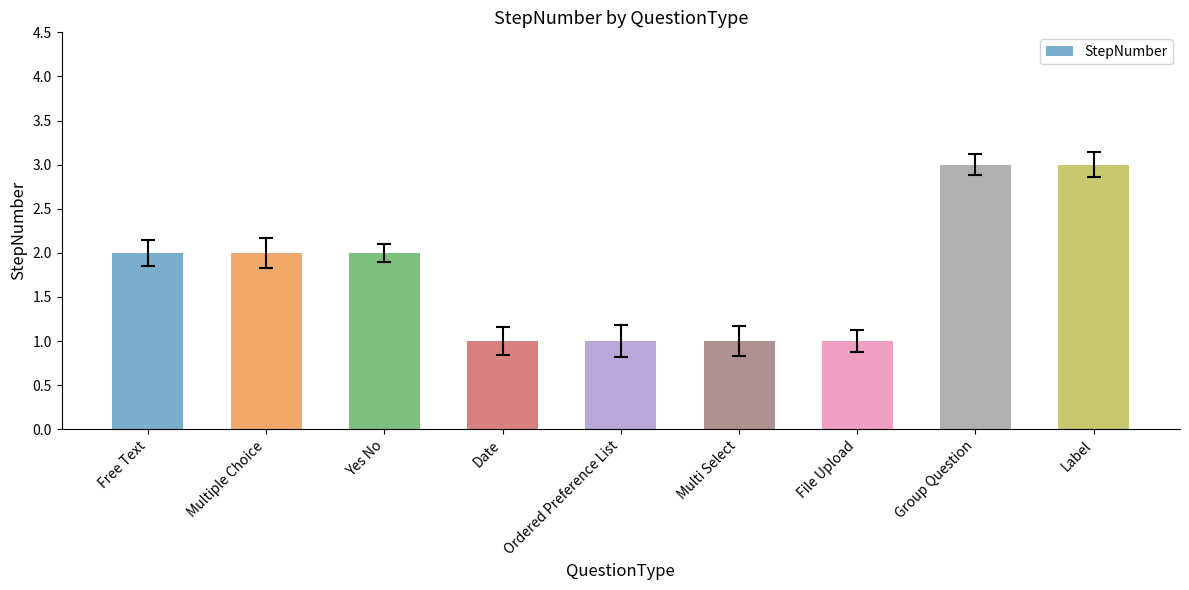

What is the minimum value shown in the chart?

1